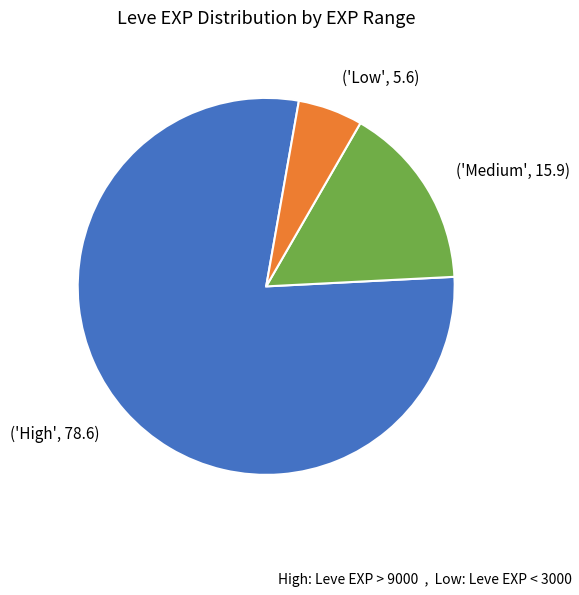

Which slice represents more than half of the pie?

('High', 78.6)